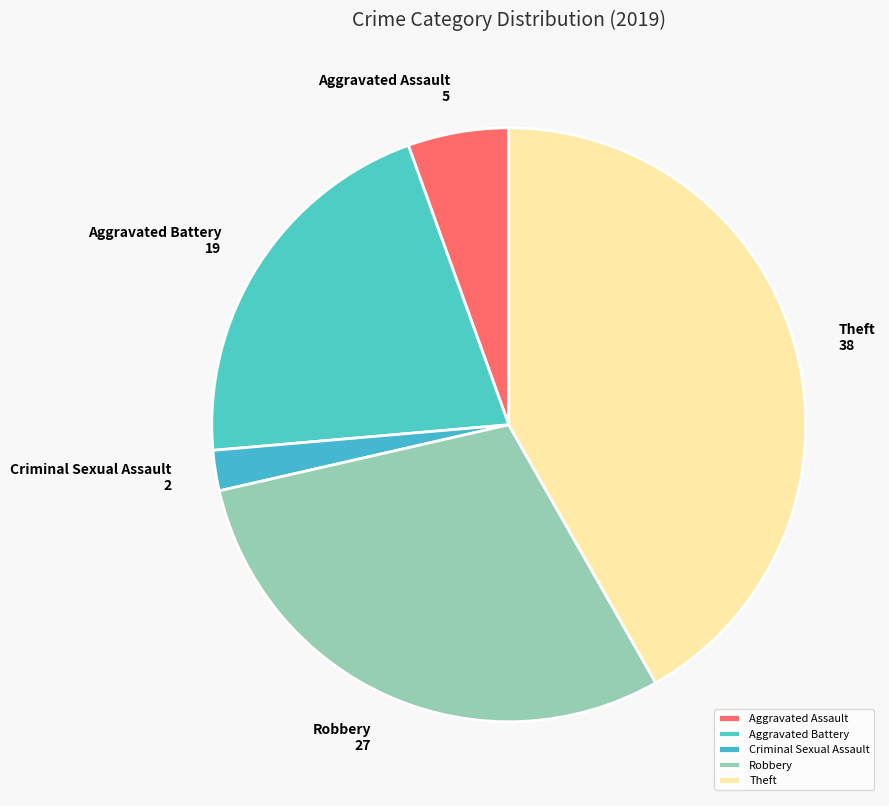

What is the smallest slice in the pie chart?

Criminal Sexual Assault